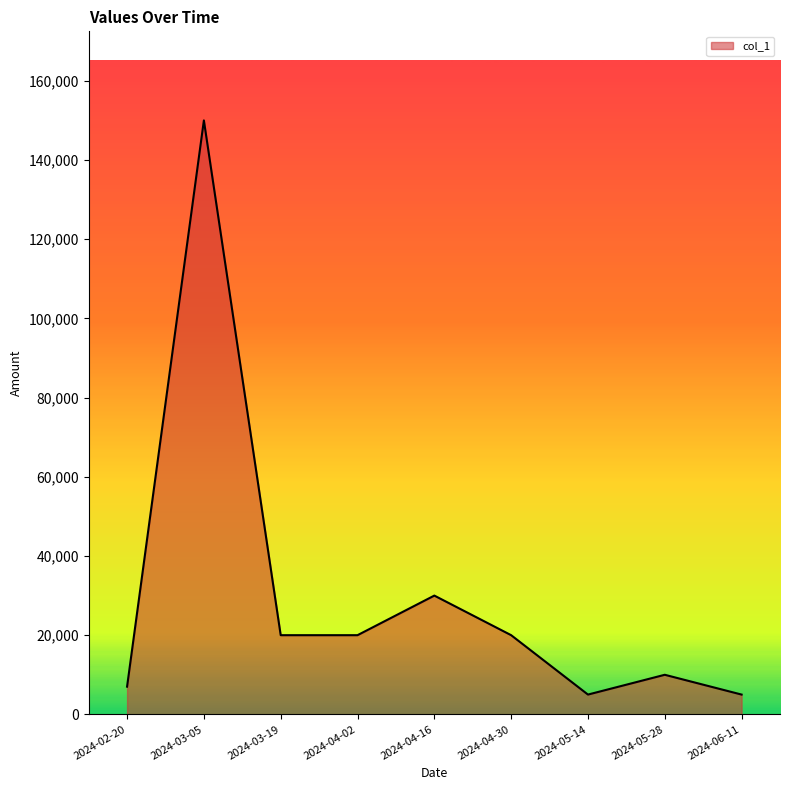

What is the average value?

29667